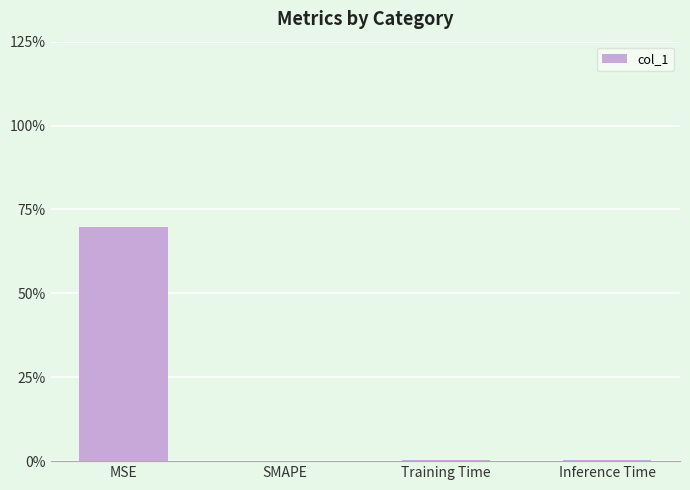

Reading right to left, list all the values displayed in this chart.

Inference Time=0.0	Training Time=0.0	SMAPE=0.0	MSE=0.7